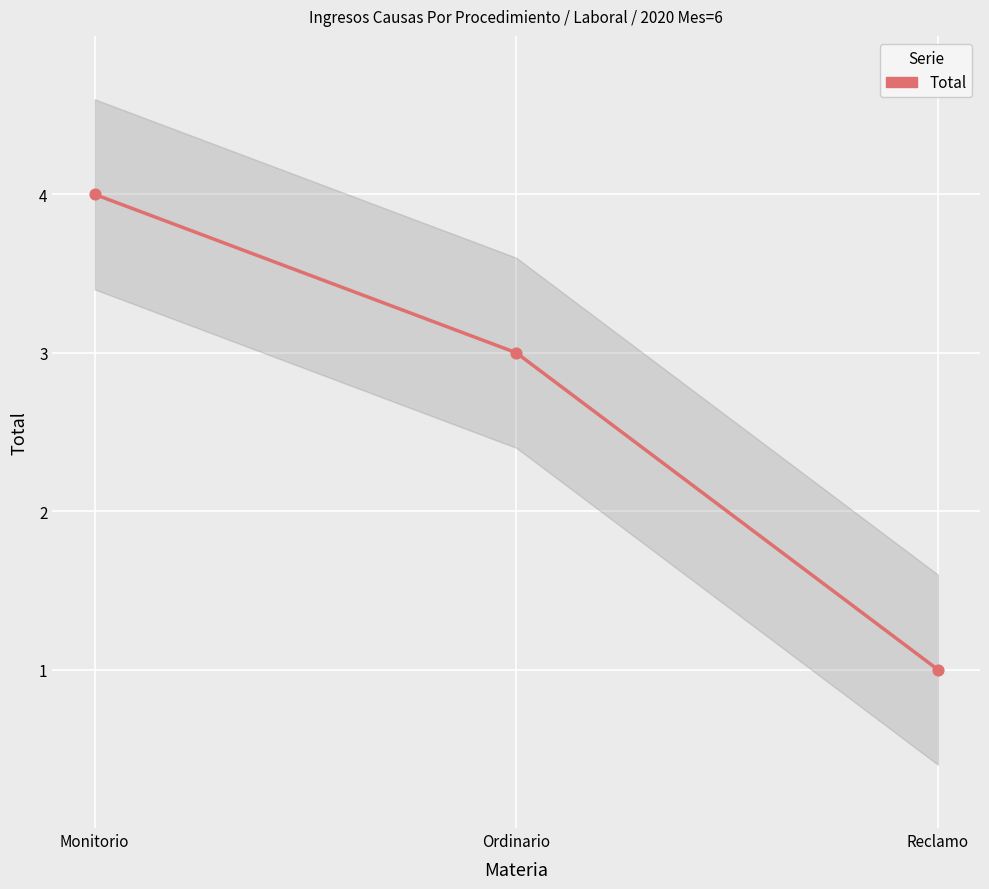

What is the range of Y values (max minus min)?

3